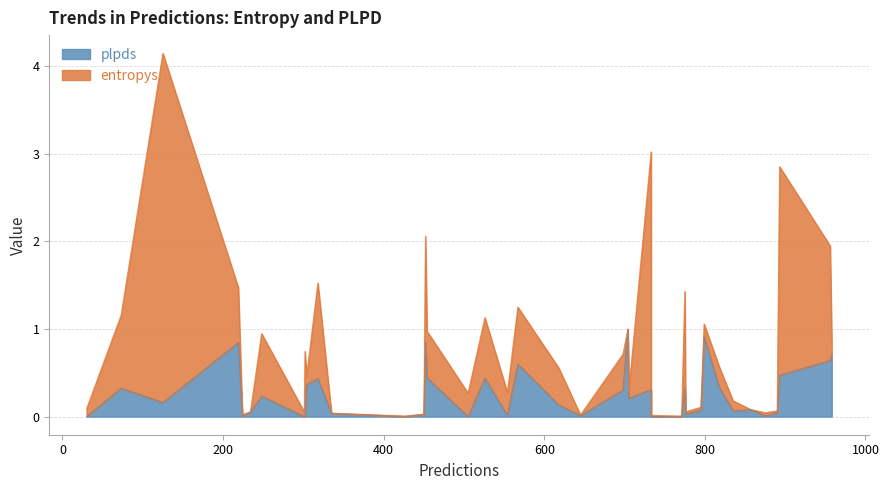

True or false: plpds and entropys intersect in this chart.

True